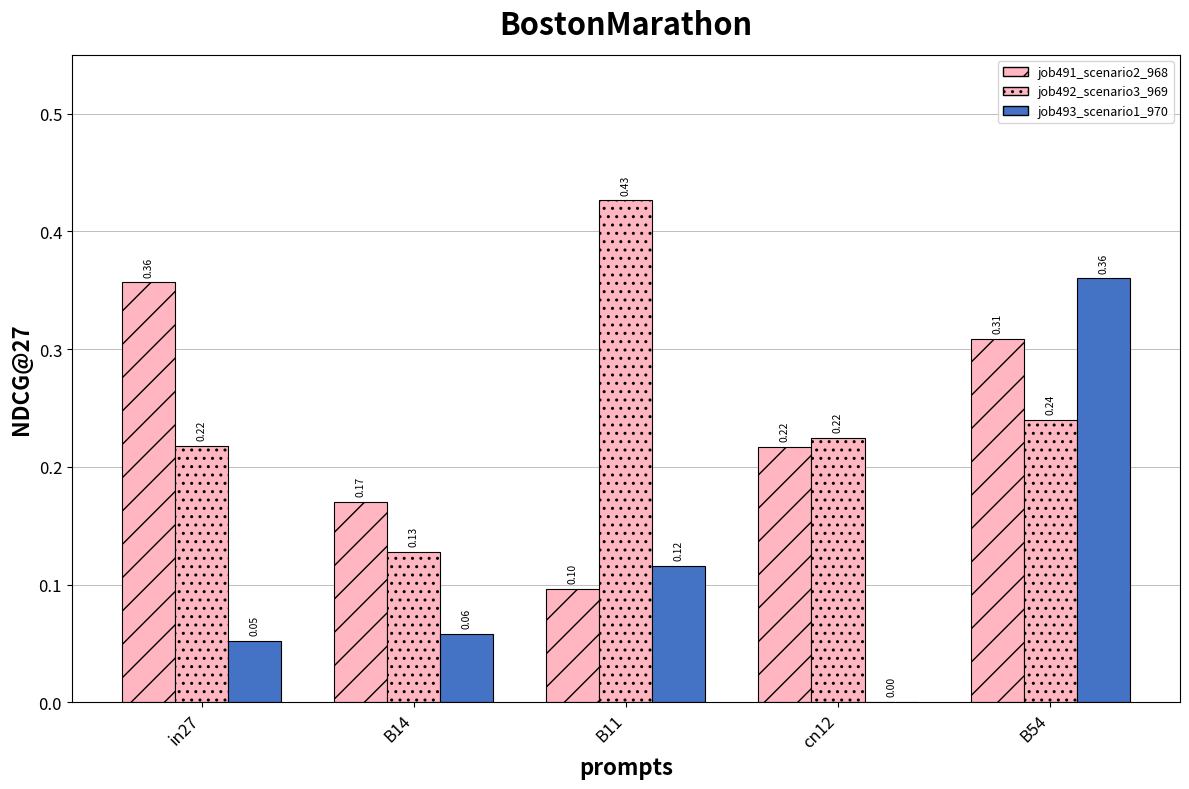

Does the chart contain stacked bars?

No